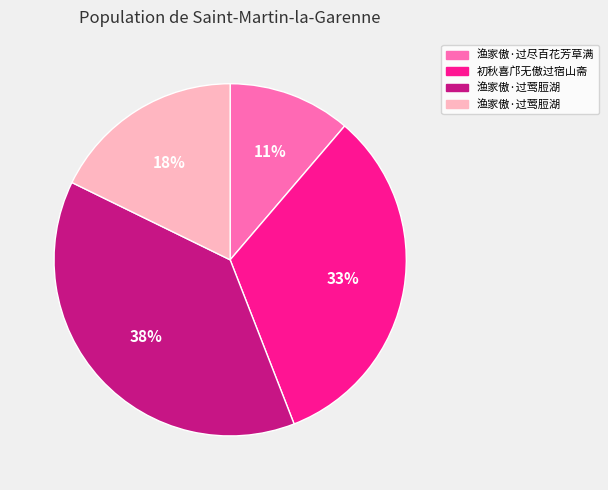

How many slices are in this pie chart?

4